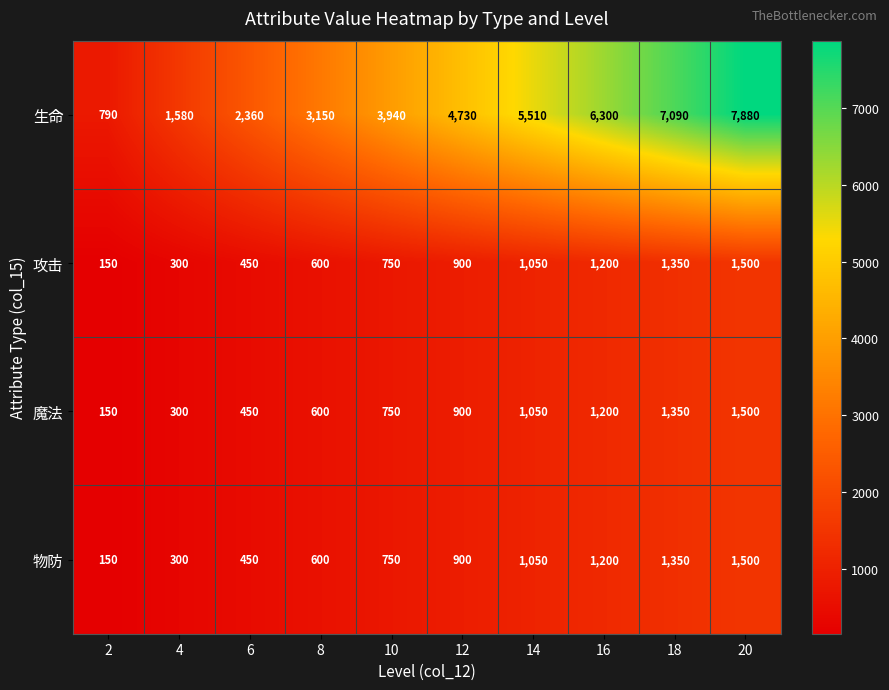

What is the difference between the maximum and second lowest values in the 魔法 series?

1200